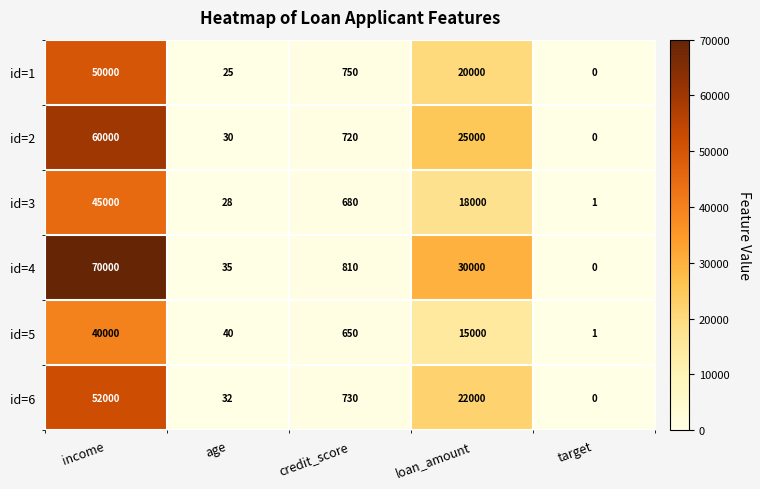

Is it true that id=1 equals 21638 at income?

False